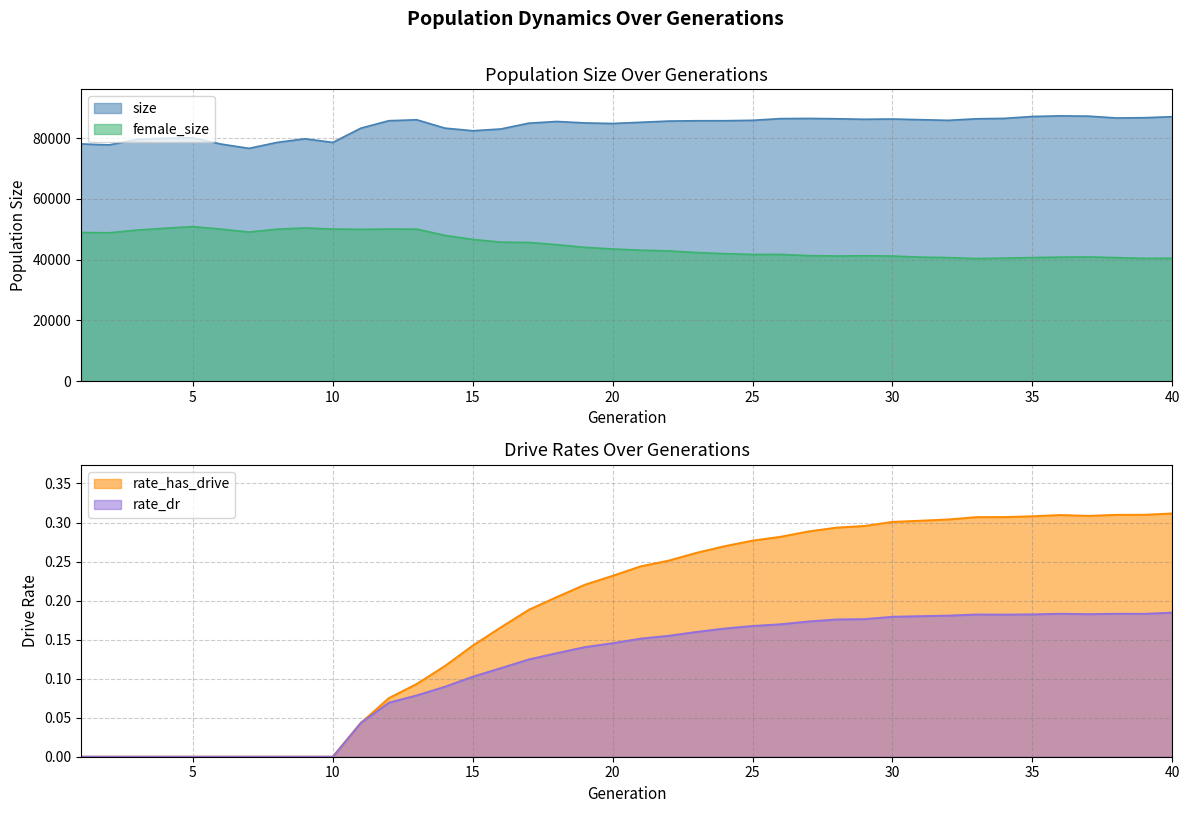

Reading right to left, list all the values displayed in this chart.

size: 87075.0	86747.0	86652.0	87261.0	87350.0	87152.0	86524.0	86392.0	85881.0	86097.0	86319.0	86229.0	86400.0	86509.0	86449.0	85885.0	85755.0	85742.0	85634.0	85239.0	84843.0	85031.0	85505.0	84943.0	83032.0	82451.0	83321.0	86060.0	85757.0	83306.0	78614.0	79810.0	78604.0	76655.0	78073.0	80101.0	79964.0	79596.0	77796.0	78118.0
female_size: 40481.0	40441.0	40688.0	40907.0	40850.0	40705.0	40528.0	40383.0	40698.0	40849.0	41211.0	41300.0	41221.0	41349.0	41748.0	41736.0	41985.0	42366.0	42901.0	43131.0	43540.0	44068.0	44945.0	45681.0	45785.0	46664.0	48027.0	50066.0	50082.0	50001.0	50093.0	50449.0	50051.0	49110.0	50068.0	50906.0	50358.0	49760.0	48864.0	48963.0
rate_has_drive: 0.3	0.3	0.3	0.3	0.3	0.3	0.3	0.3	0.3	0.3	0.3	0.3	0.3	0.3	0.3	0.3	0.3	0.3	0.3	0.2	0.2	0.2	0.2	0.2	0.2	0.1	0.1	0.1	0.1	0.0	0.0	0.0	0.0	0.0	0.0	0.0	0.0	0.0	0.0	0.0
rate_dr: 0.2	0.2	0.2	0.2	0.2	0.2	0.2	0.2	0.2	0.2	0.2	0.2	0.2	0.2	0.2	0.2	0.2	0.2	0.2	0.2	0.1	0.1	0.1	0.1	0.1	0.1	0.1	0.1	0.1	0.0	0.0	0.0	0.0	0.0	0.0	0.0	0.0	0.0	0.0	0.0